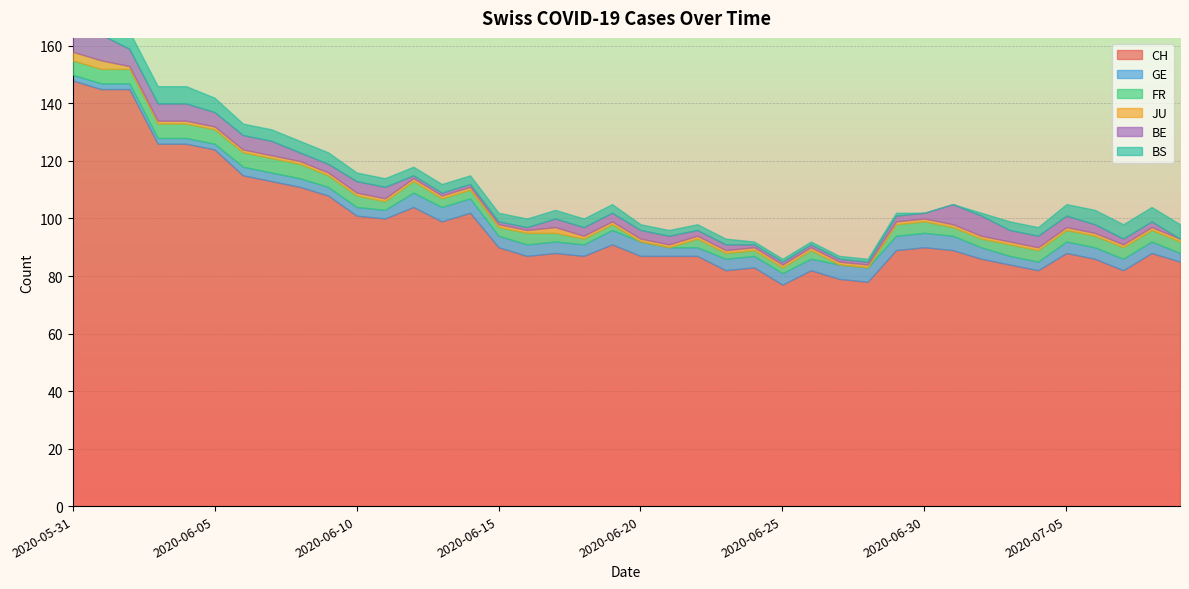

What is the sum of the GE values at 2020-06-23 and 2020-06-16?

8